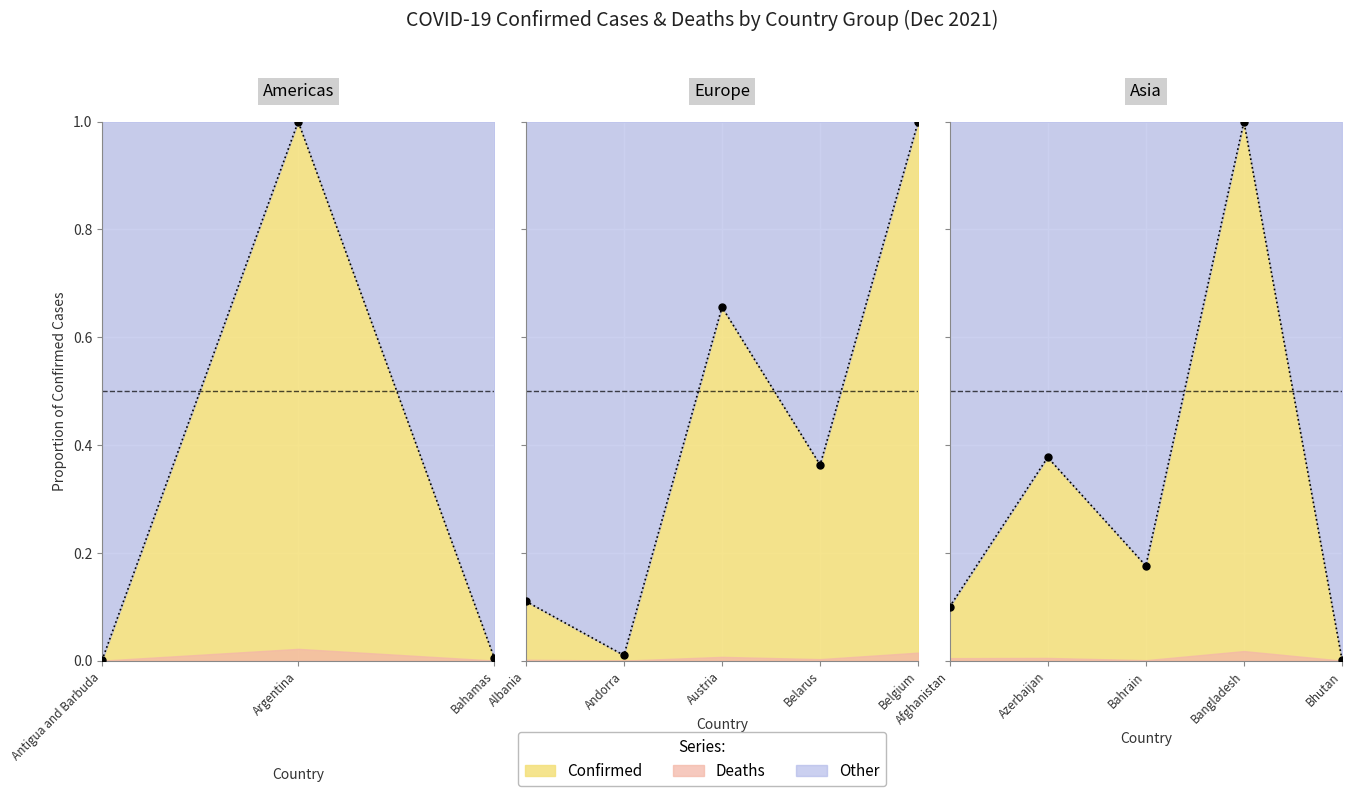

At which category does the data reach its first local peak?

Azerbaijan